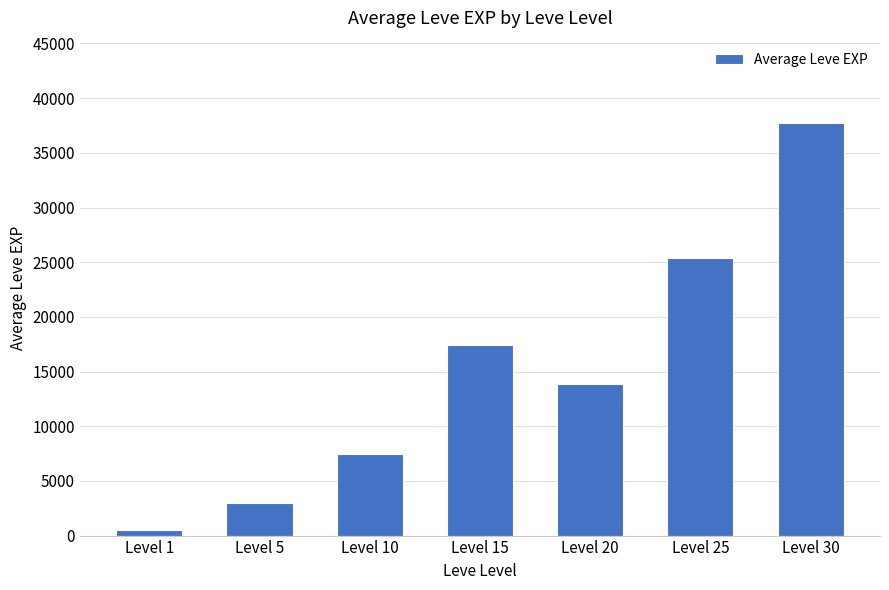

Reading right to left, what are all the values shown in this chart?

37715.0	25410.0	13876.7	17445.0	7475.0	3008.3	510.2